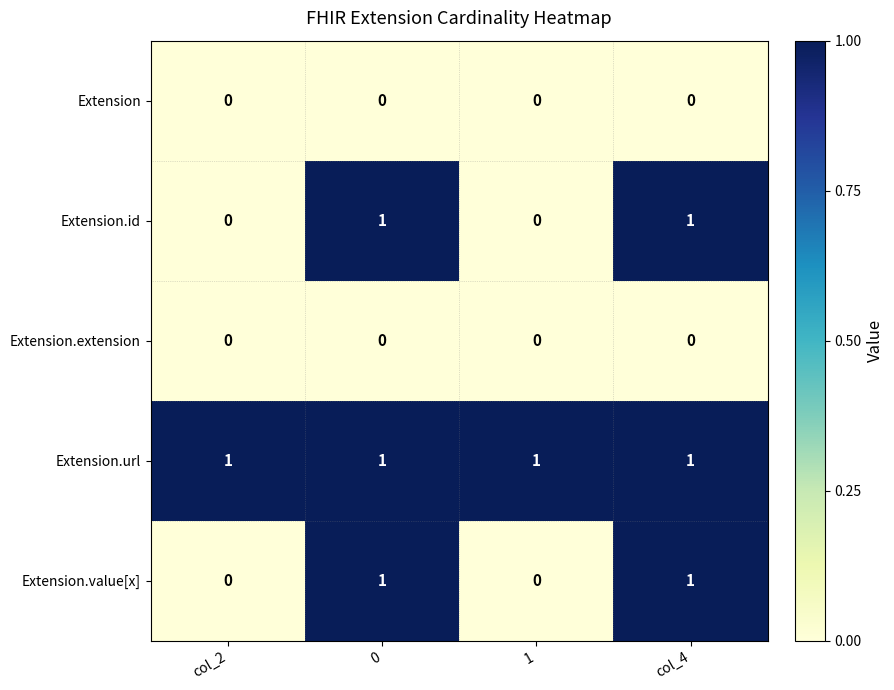

The Extension.value[x] series shows -1 at 1. True or false?

False